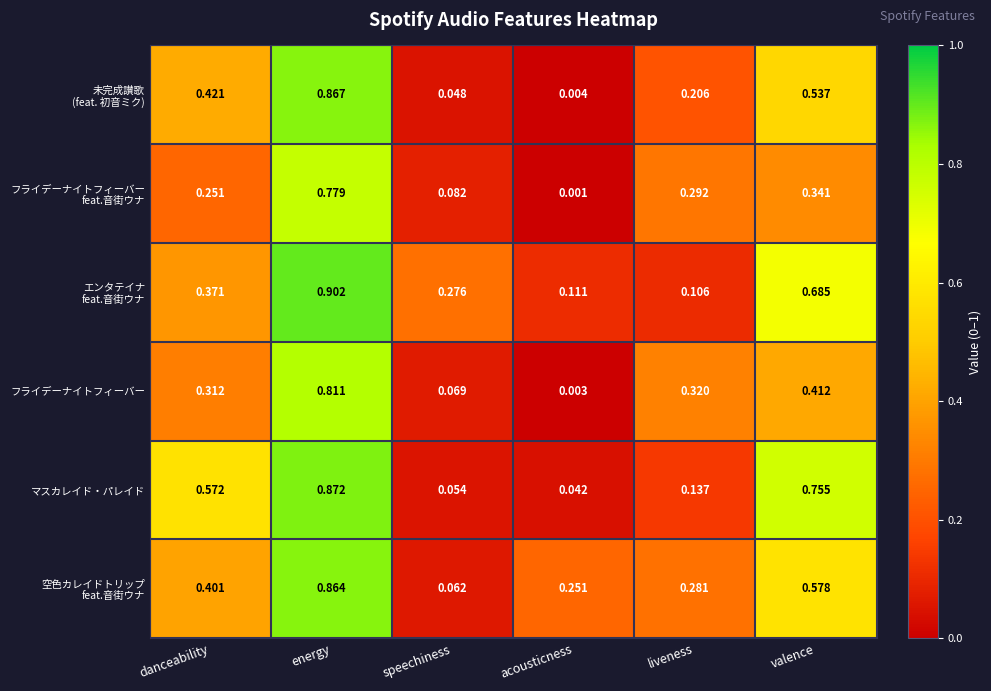

What is the total value across all series at liveness?

1.3